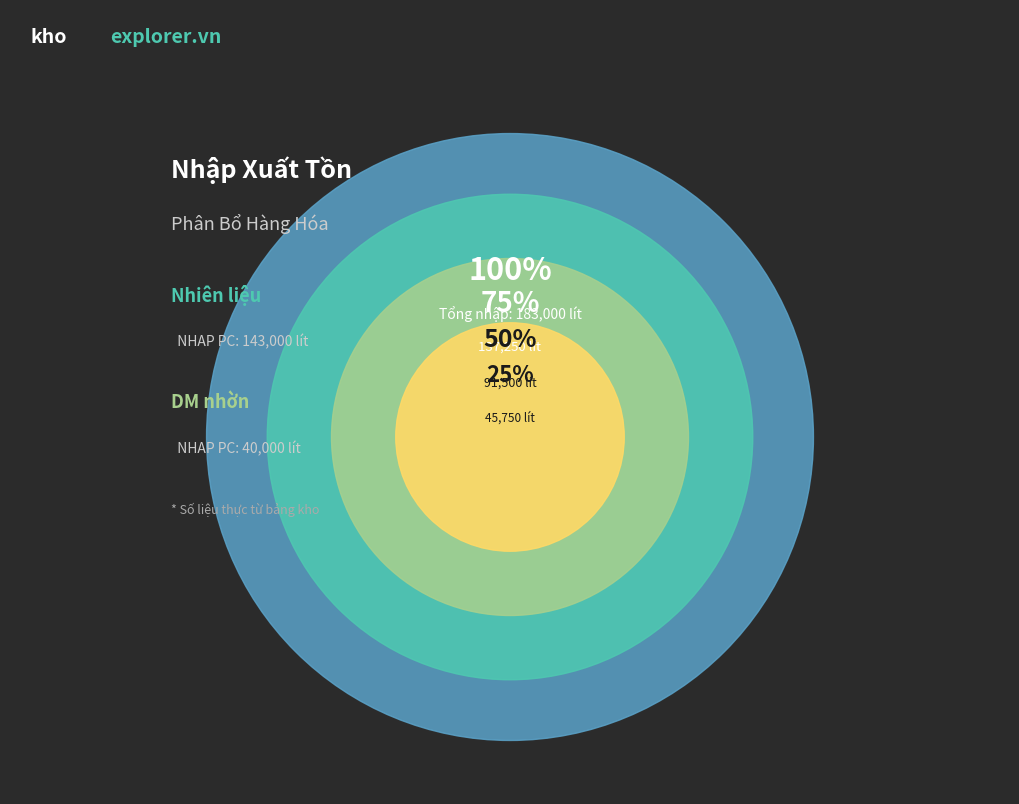

Count the number of slices in the pie.

2